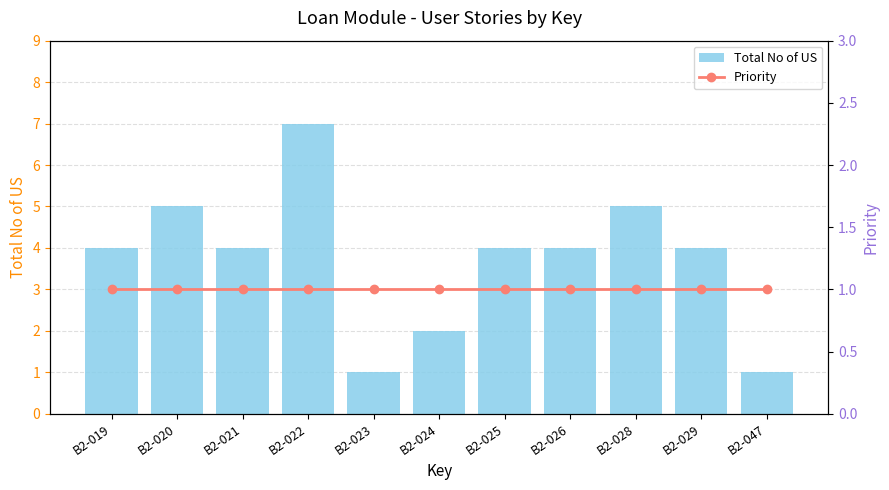

Is the value of Total No of US at B2-028 greater than the value of Priority at B2-020?

Yes